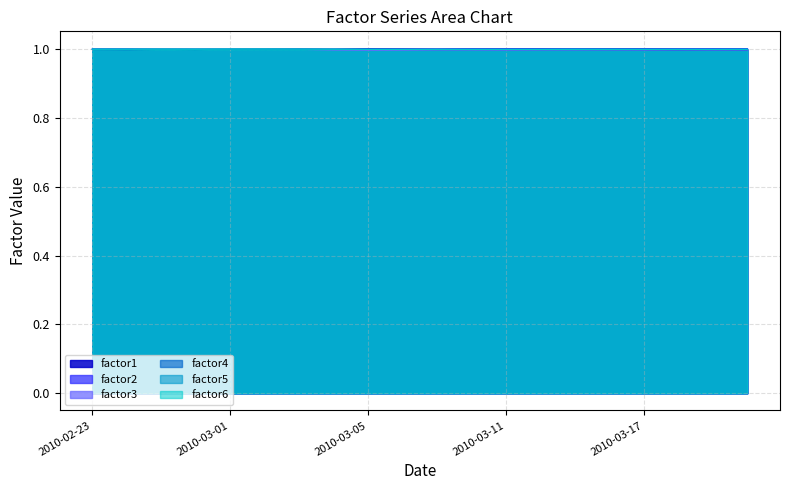

Count the number of categories in the chart.

20